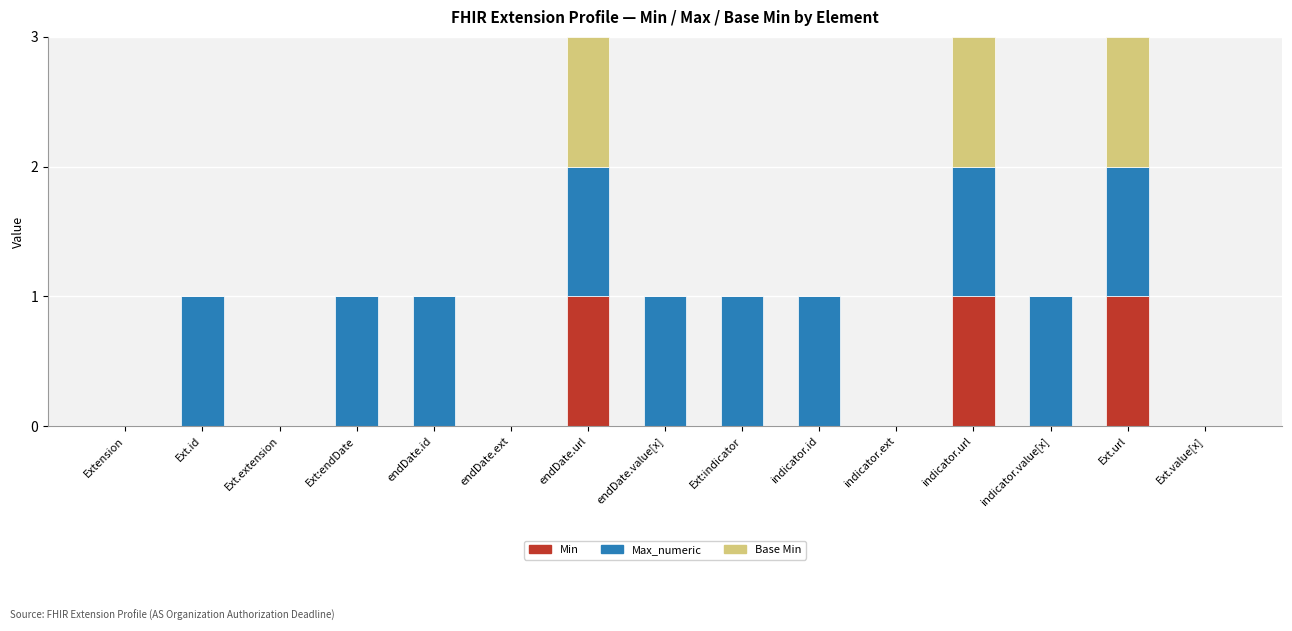

How many categories are shown in the chart?

15